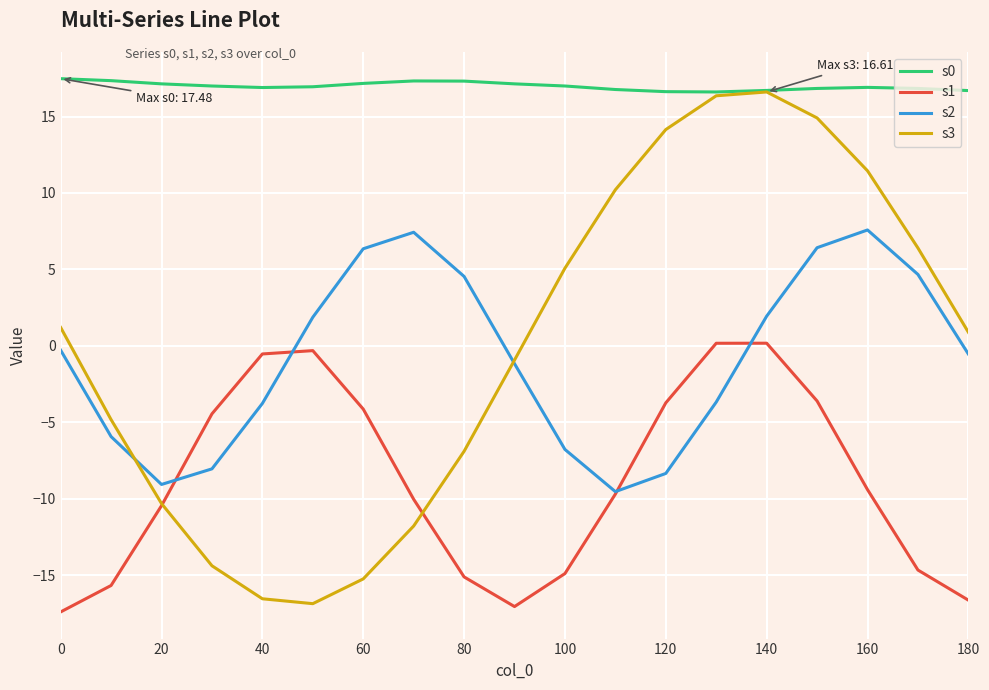

True or false: s0 and s2 cross at least once.

False